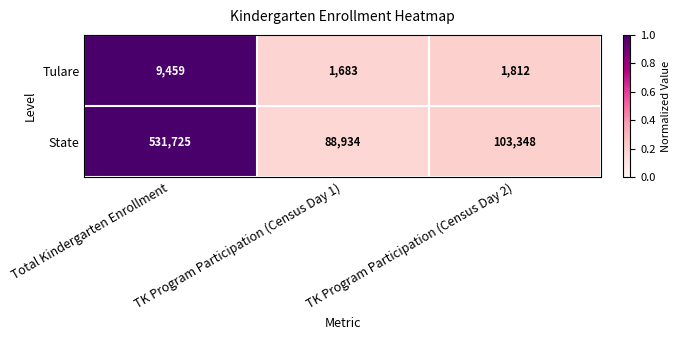

What is the sum of all State values?

724007